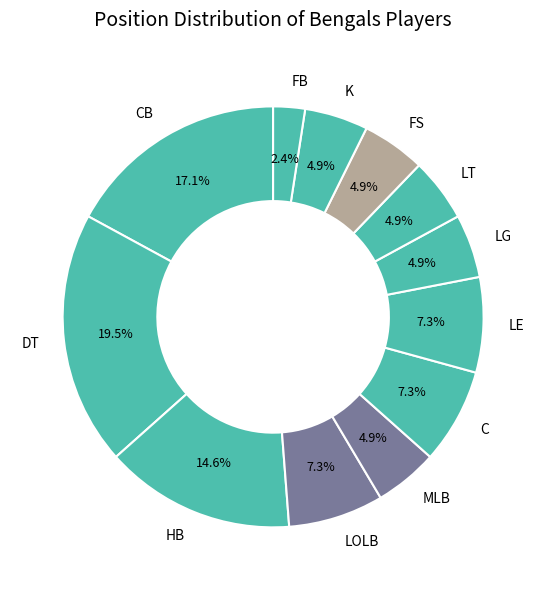

Combined, do C and FS account for over 50%?

No